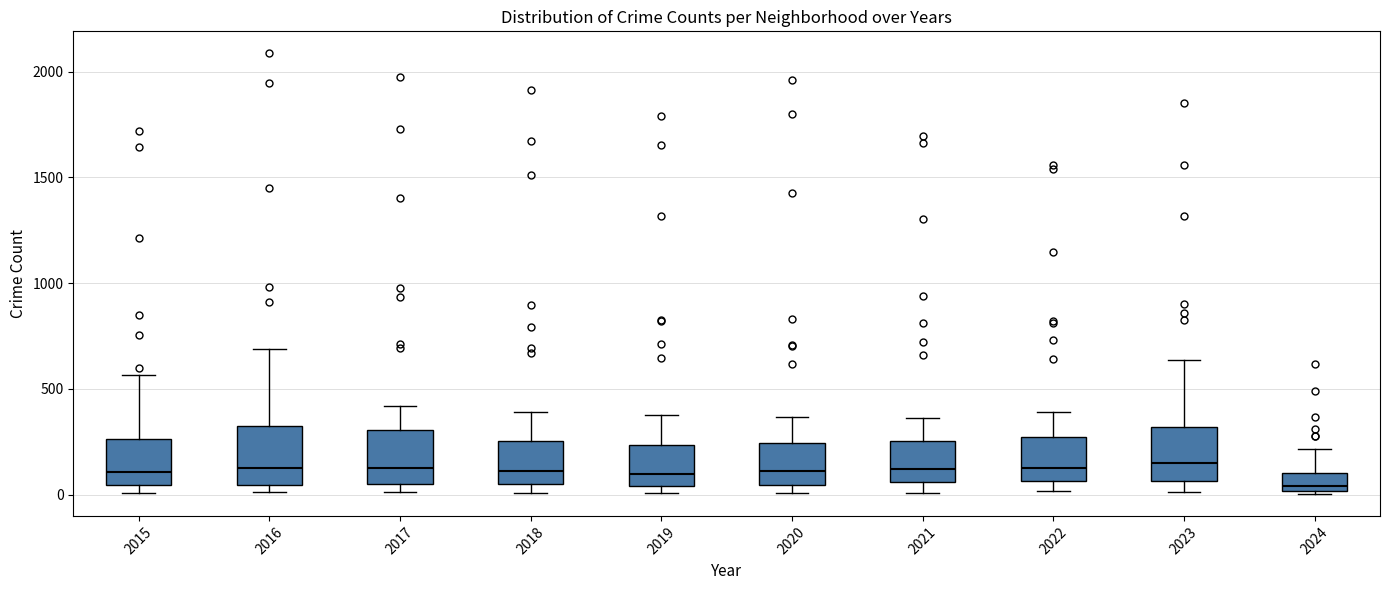

Reading left to right, read every box against the y-axis: the position of its median line, the range the box covers, and the ends of its whiskers. The values are not printed on the chart, so give them approximately, as read against the axis.

2015: median 100, box 50 to 250, whiskers 0 to 550
2016: median 150, box 50 to 300, whiskers 0 to 700
2017: median 100, box 50 to 300, whiskers 0 to 400
2018: median 100, box 50 to 250, whiskers 0 to 400
2019: median 100, box 50 to 250, whiskers 0 to 400
2020: median 100, box 50 to 250, whiskers 0 to 350
2021: median 100, box 50 to 250, whiskers 0 to 350
2022: median 100, box 50 to 250, whiskers 0 to 400
2023: median 150, box 50 to 300, whiskers 0 to 650
2024: median 50, box 0 to 100, whiskers 0 to 200